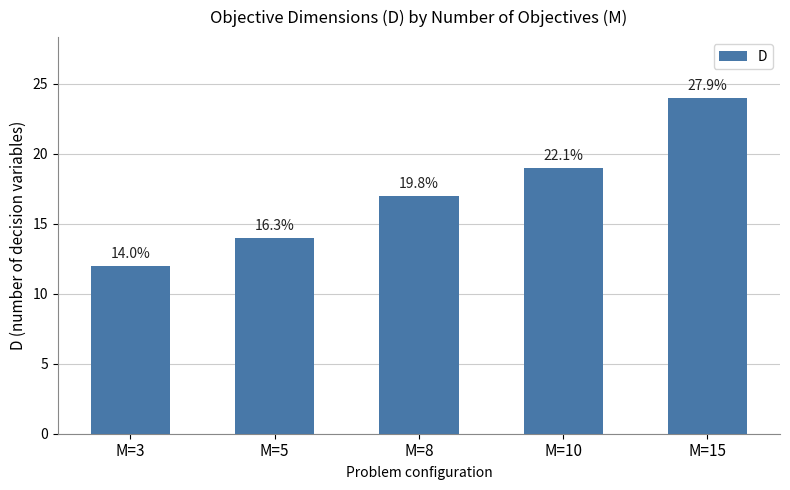

Rank the categories by value from highest to lowest.

M=15, M=10, M=8, M=5, M=3